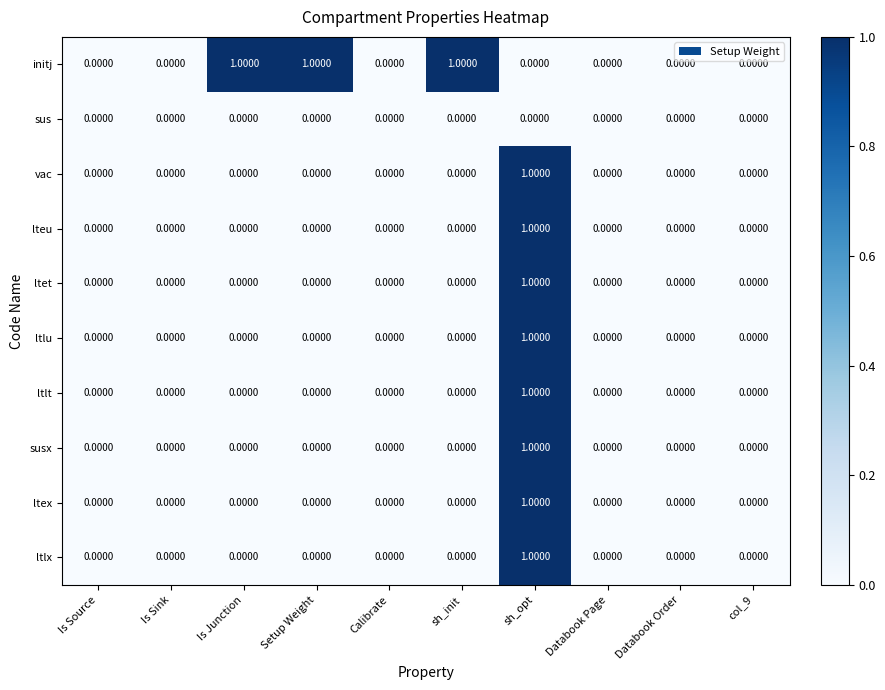

At which category is the sum across all series the highest?

sh_opt